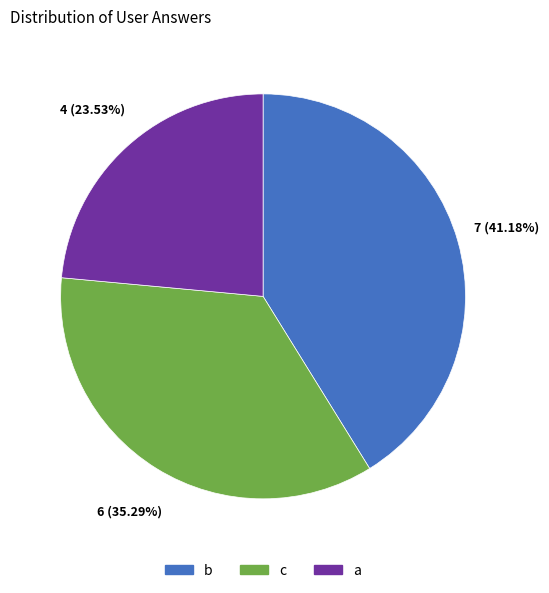

Is c the majority of the pie?

No